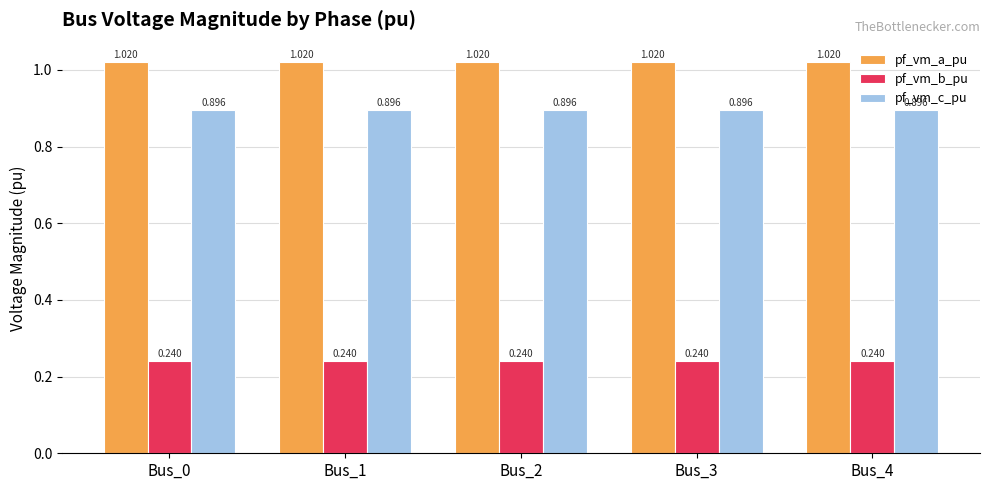

Rank the series by their average value, from highest to lowest.

pf_vm_a_pu, pf_vm_c_pu, pf_vm_b_pu